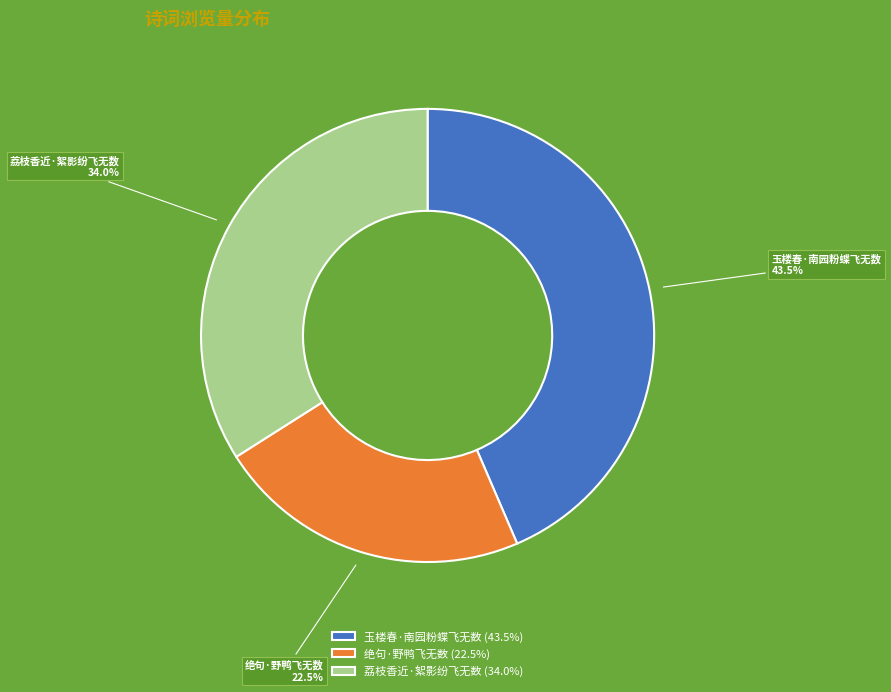

To the nearest percent, what portion does 荔枝香近·絮影纷飞无数 represent?

34%